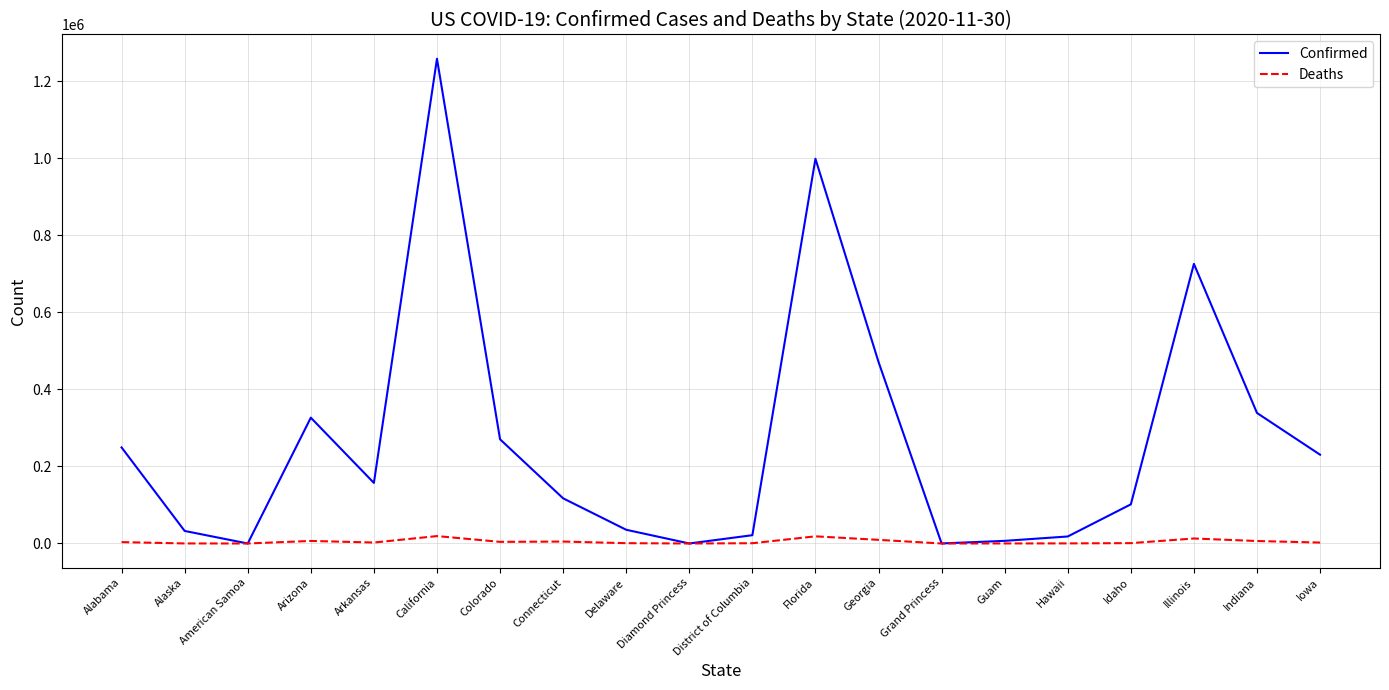

What is the greatest value displayed?

1259148